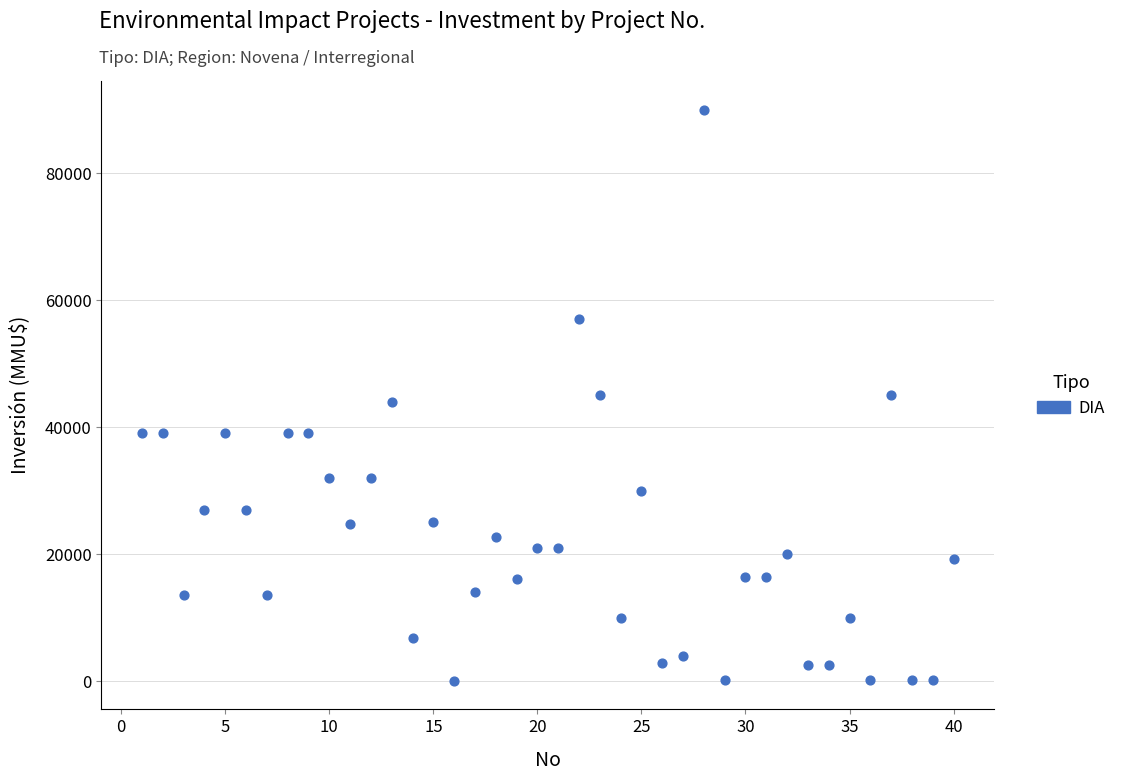

What is the range of X values (max minus min)?

39